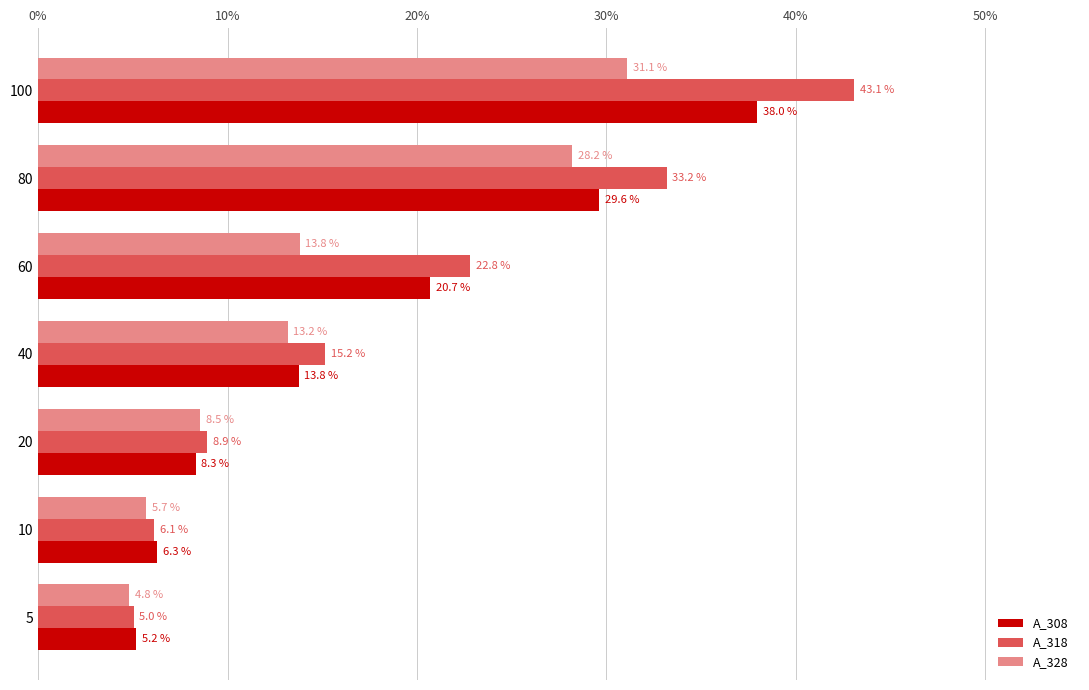

What are all the series names shown in the legend?

A_308, A_318, A_328